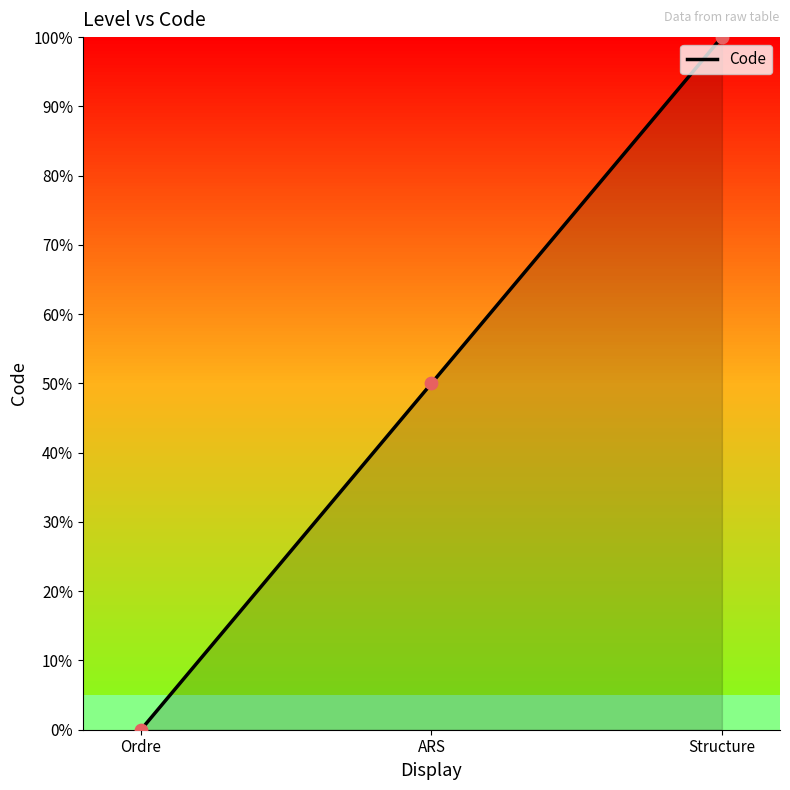

What is the change in value from Ordre to Structure?

+100